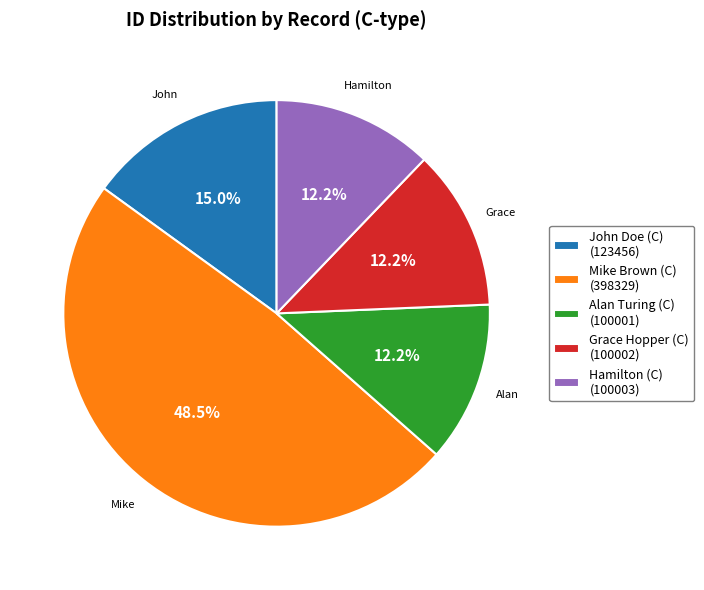

To the nearest percent, what is the combined percentage of Hamilton (C) and Mike Brown (C)?

61%